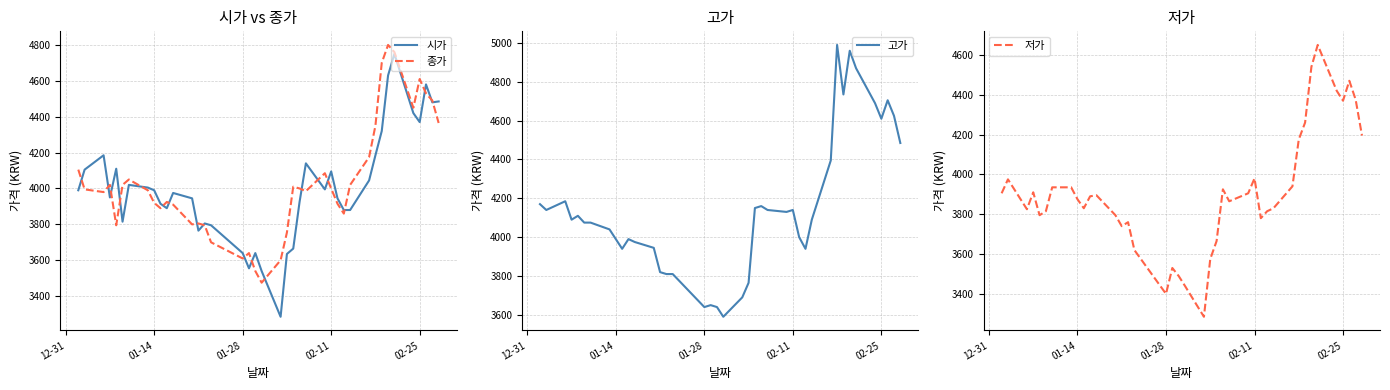

Reading left to right, what are all the values shown in this chart?

시가: 3990	4105	4185	3950	4110	3815	4020	4005	3990	3915	3890	3975	3945	3765	3805	3795	3640	3555	3640	3540	3285	3635	3665	3925	4140	3995	4095	3945	3880	3880	4045	4185	4320	4630	4750	4420	4370	4580	4480	4485
종가: 4105	3995	3980	4020	3795	4020	4050	3990	3920	3890	3925	3910	3800	3805	3795	3700	3610	3640	3540	3475	3600	3755	4010	4000	3985	4085	4000	3915	3860	4020	4175	4350	4700	4800	4760	4450	4610	4530	4490	4365
고가: 4170	4140	4185	4090	4110	4075	4075	4040	3990	3940	3990	3975	3945	3820	3810	3810	3640	3650	3640	3590	3690	3765	4150	4160	4140	4130	4140	4000	3940	4090	4395	4990	4735	4960	4870	4690	4610	4705	4625	4485
저가: 3905	3975	3825	3910	3795	3815	3935	3935	3875	3830	3890	3895	3795	3740	3760	3620	3400	3530	3490	3440	3285	3575	3665	3925	3865	3905	3980	3780	3815	3830	3940	4175	4260	4540	4650	4420	4370	4470	4375	4195